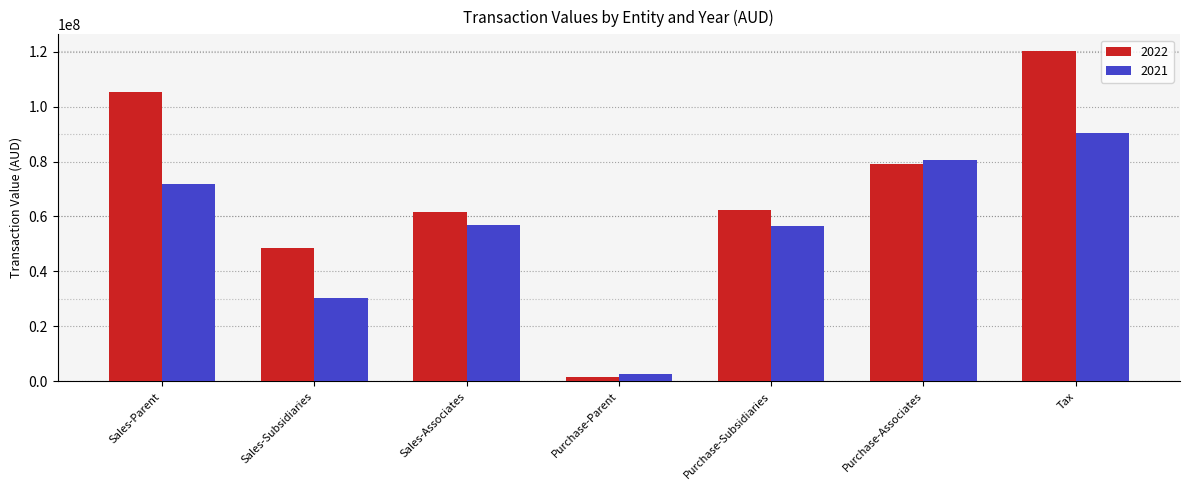

Does the chart contain stacked bars?

No